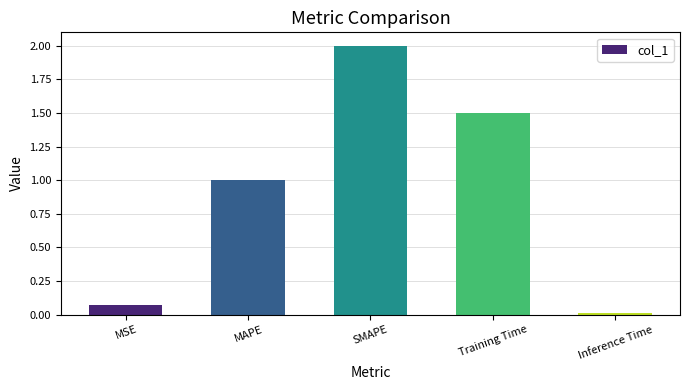

How many data points does each series have?

5